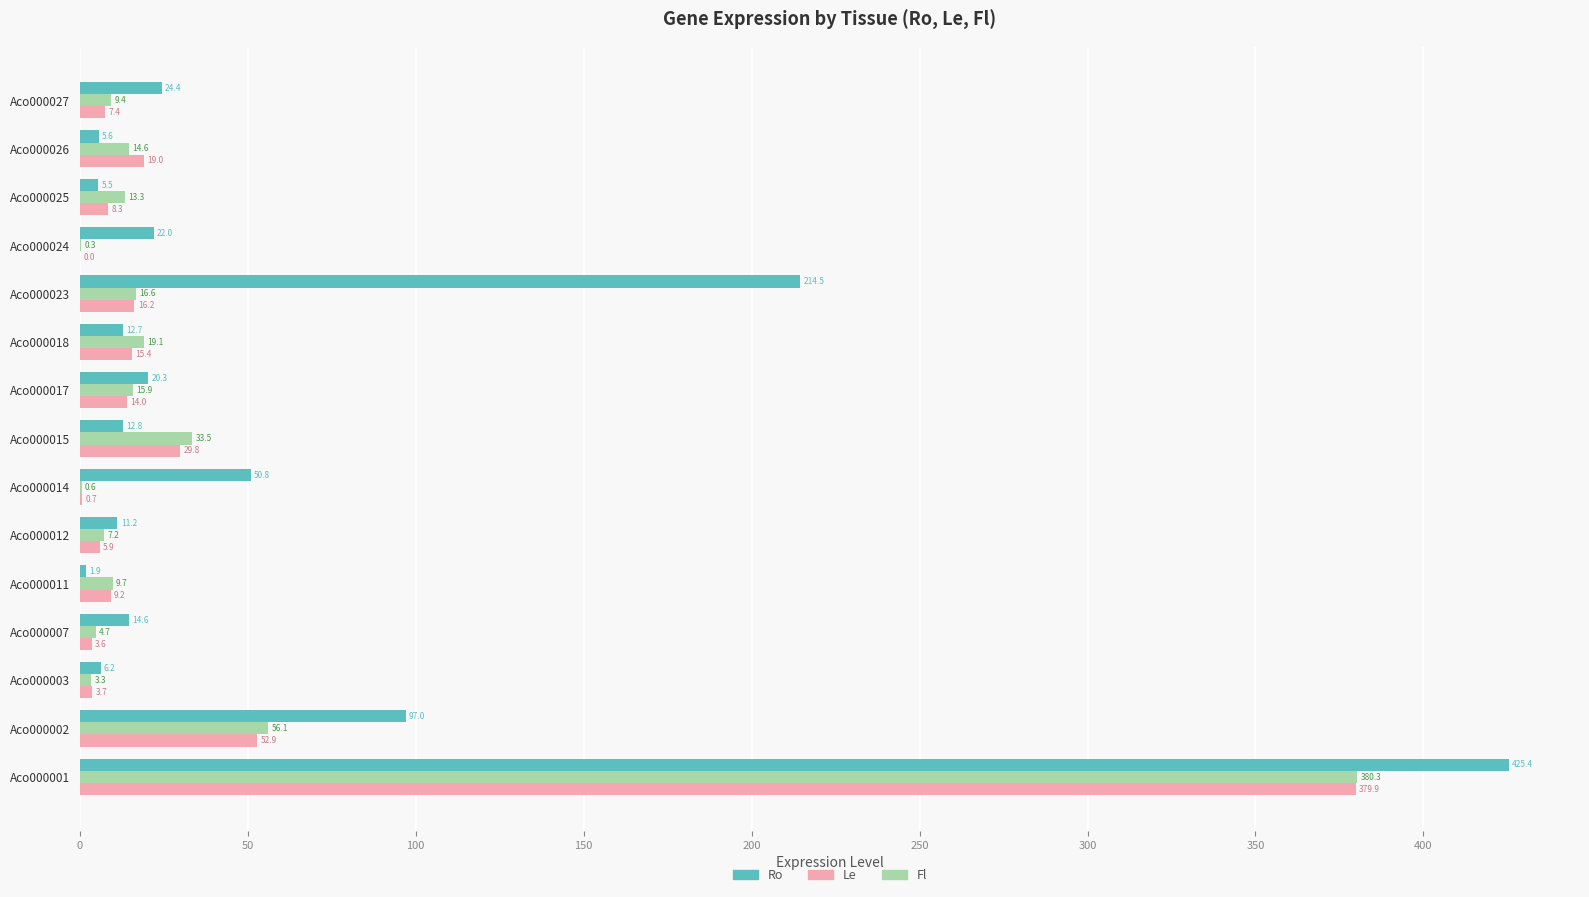

Which label corresponds to the largest value in the chart?

Aco000001